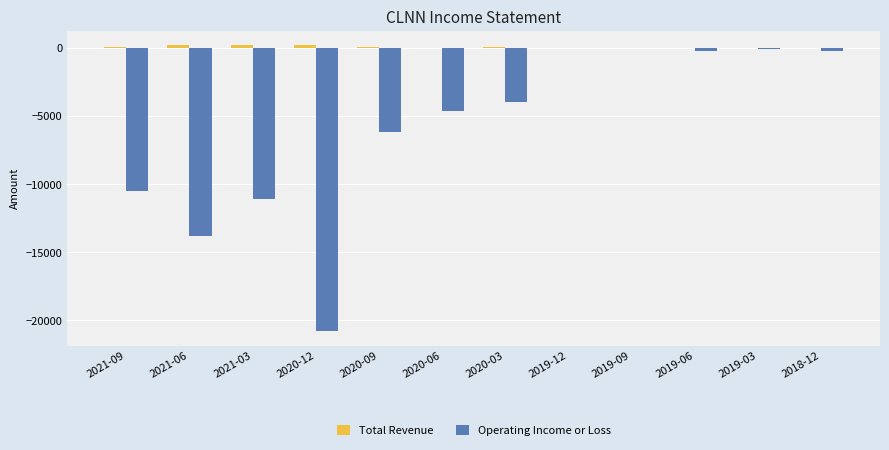

List the labels in order of Total Revenue value, largest first.

2021-06, 2021-03, 2020-12, 2021-09, 2020-09, 2020-03, 2020-06, 2019-12, 2019-09, 2019-06, 2019-03, 2018-12